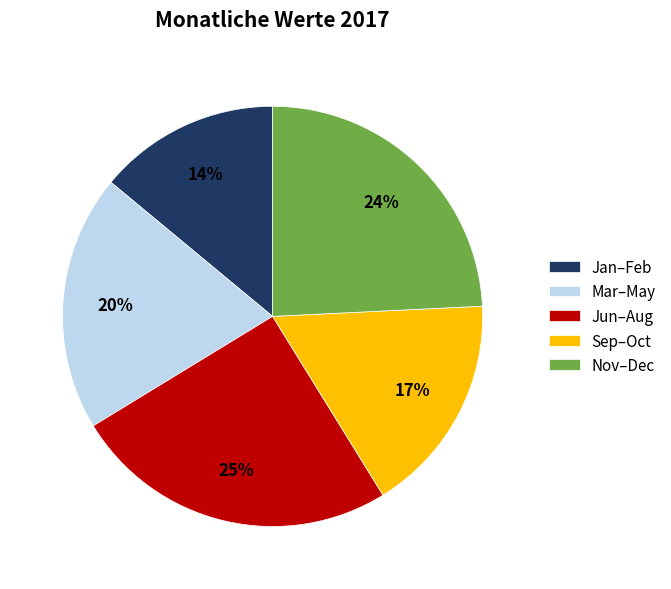

Is there any slice that represents more than half of the pie?

No